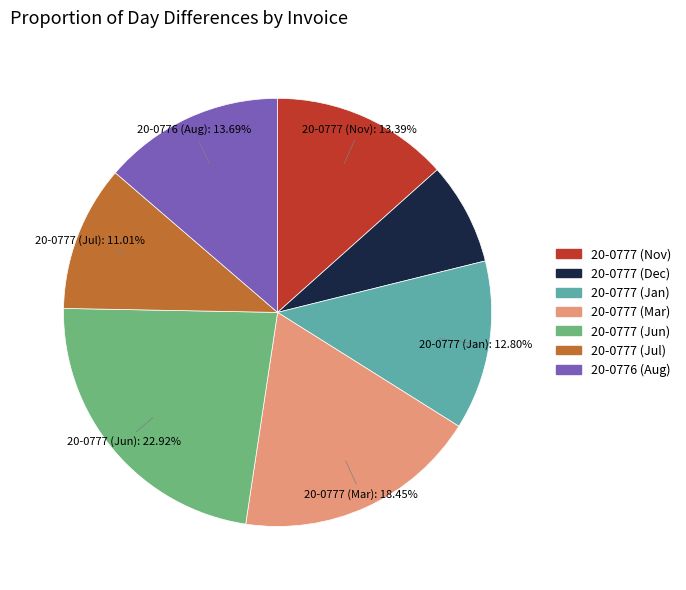

To the nearest percent, what is the difference between the largest and smallest slice percentages?

15%